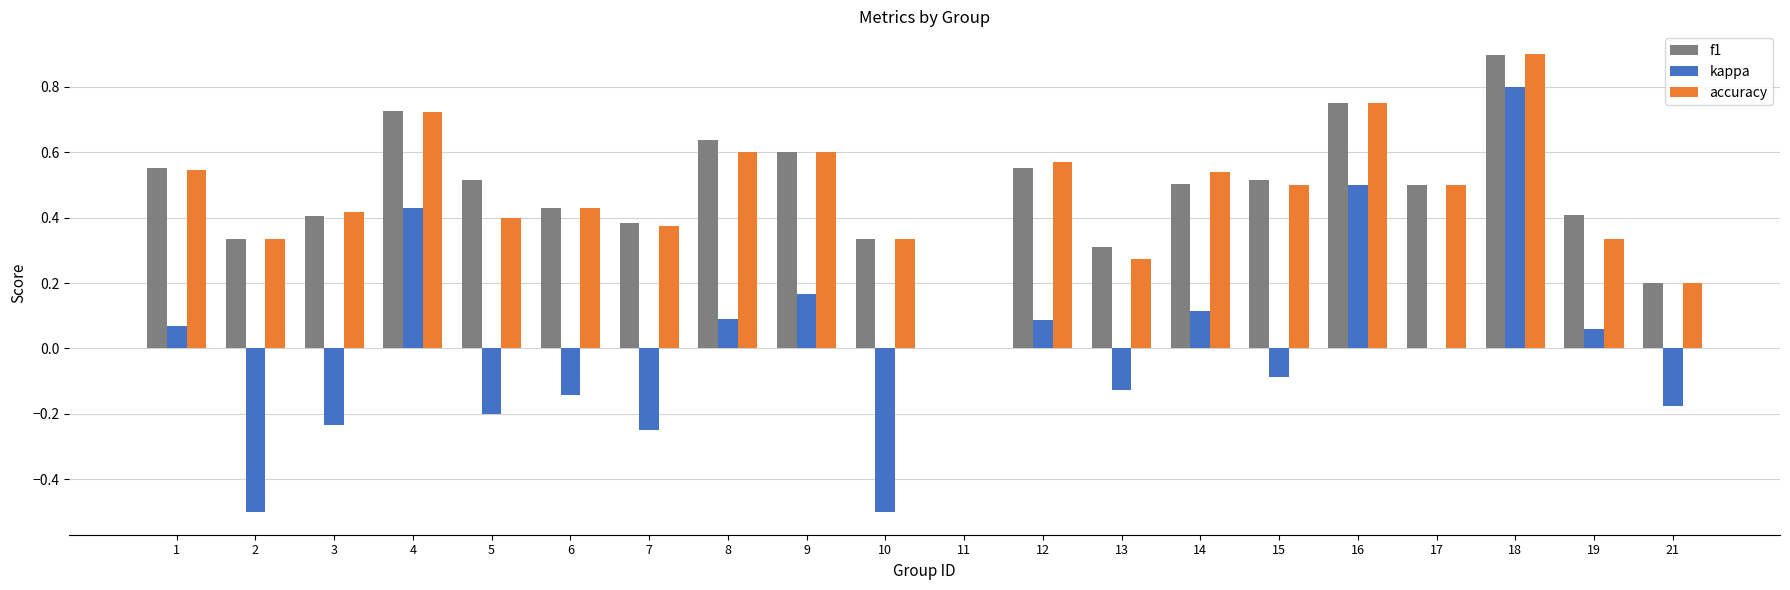

Is it true that kappa equals 0.4 at 4?

True